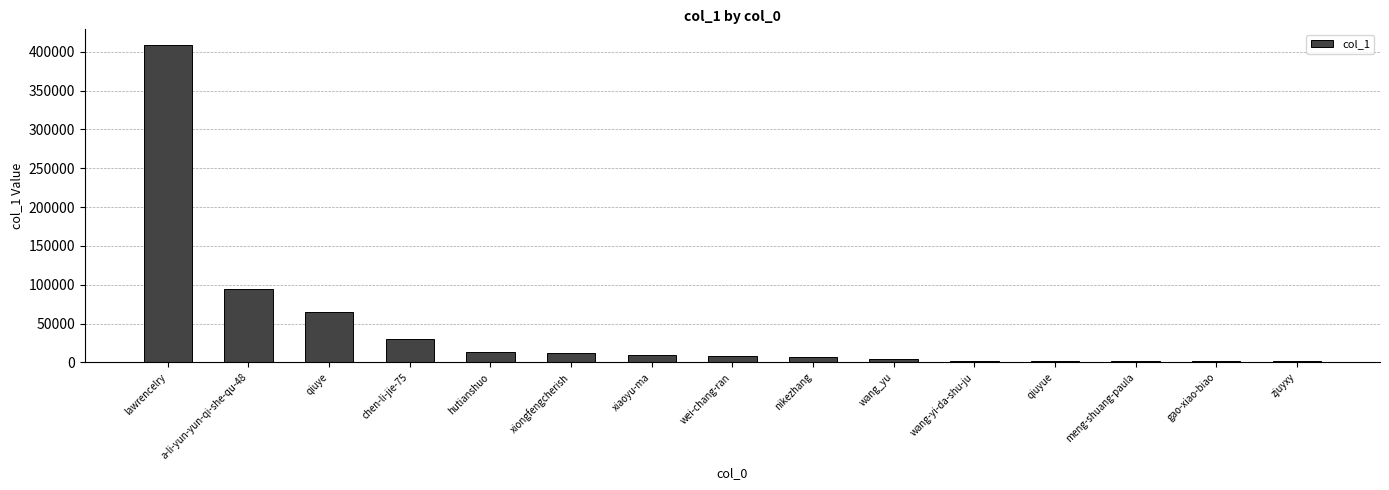

What is the greatest value displayed?

408393